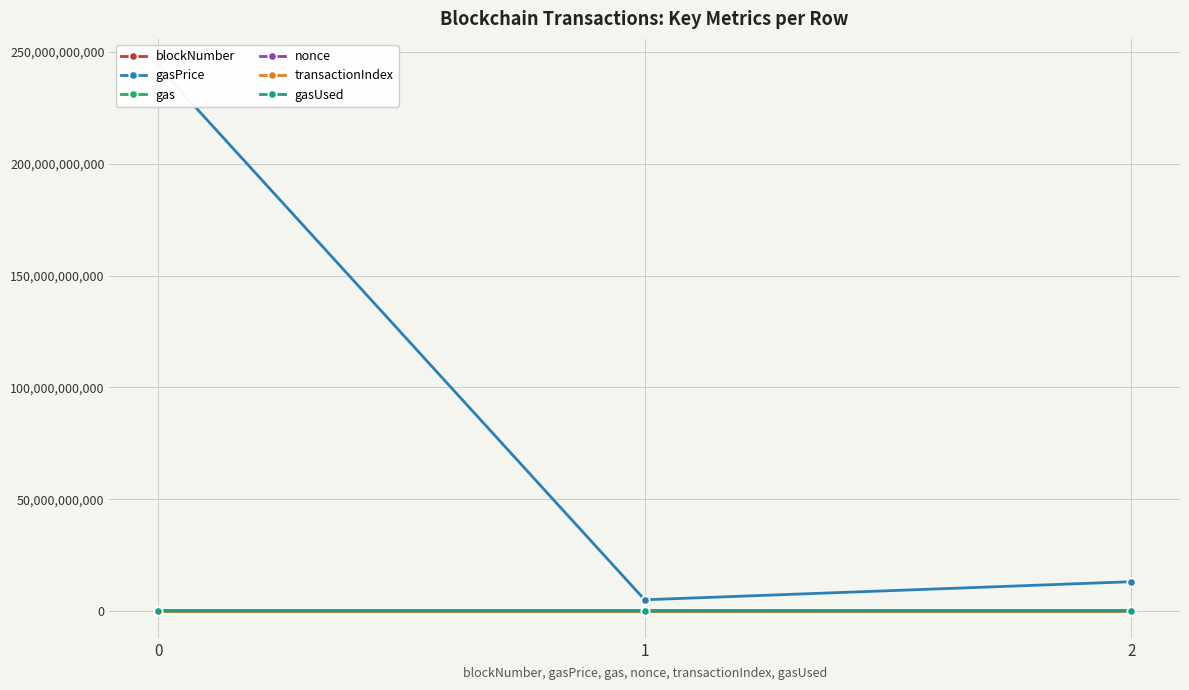

What is the difference between the highest and lowest values at 0?

243683079323